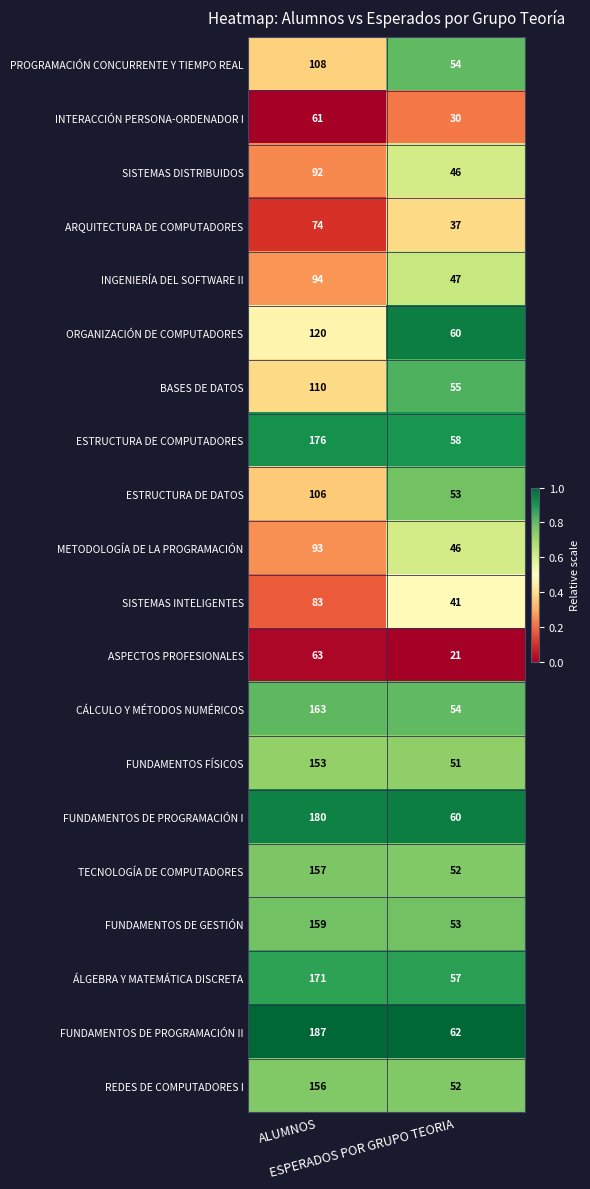

What is the minimum value for FUNDAMENTOS DE GESTIÓN?

53